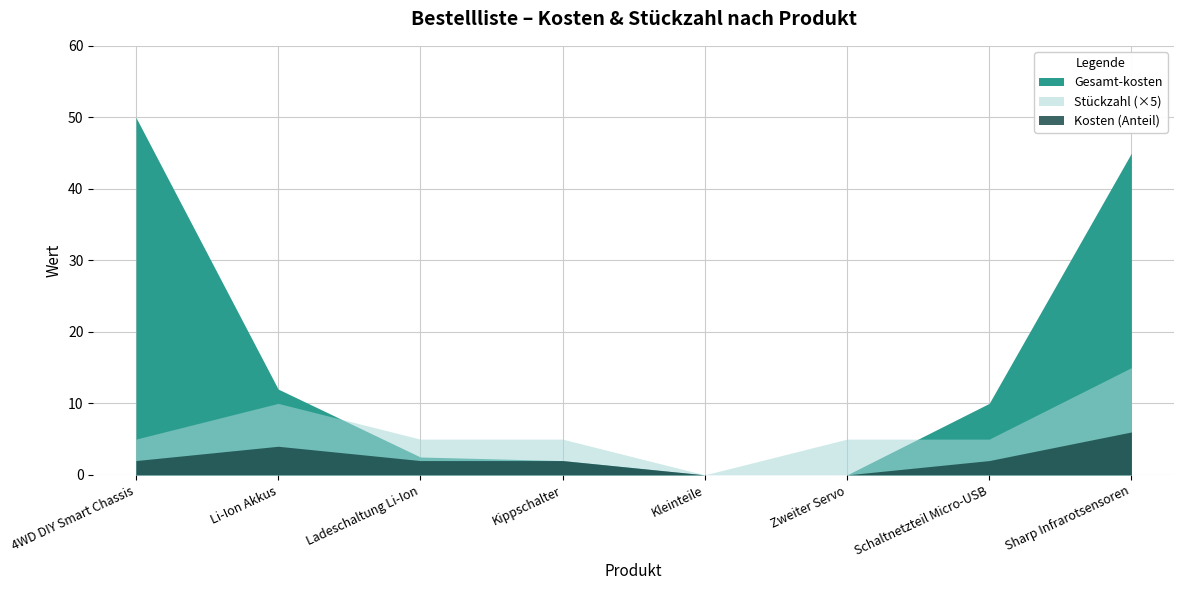

What is the greatest value displayed?

50.0